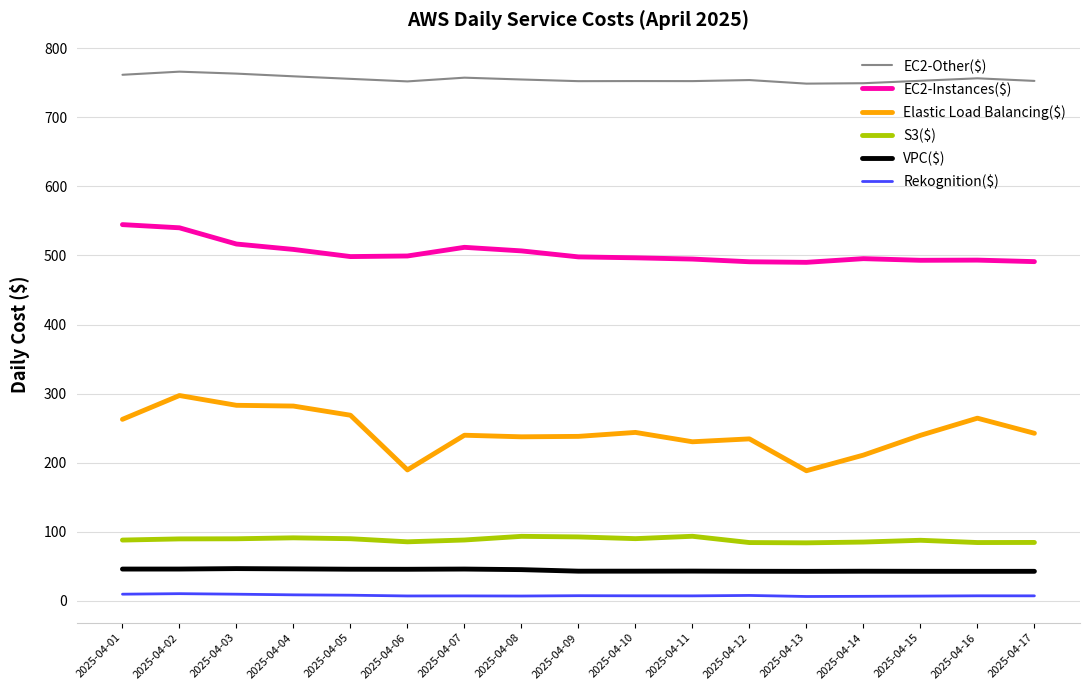

What is the difference between the second highest and second lowest values in the EC2-Instances($) series?

49.2